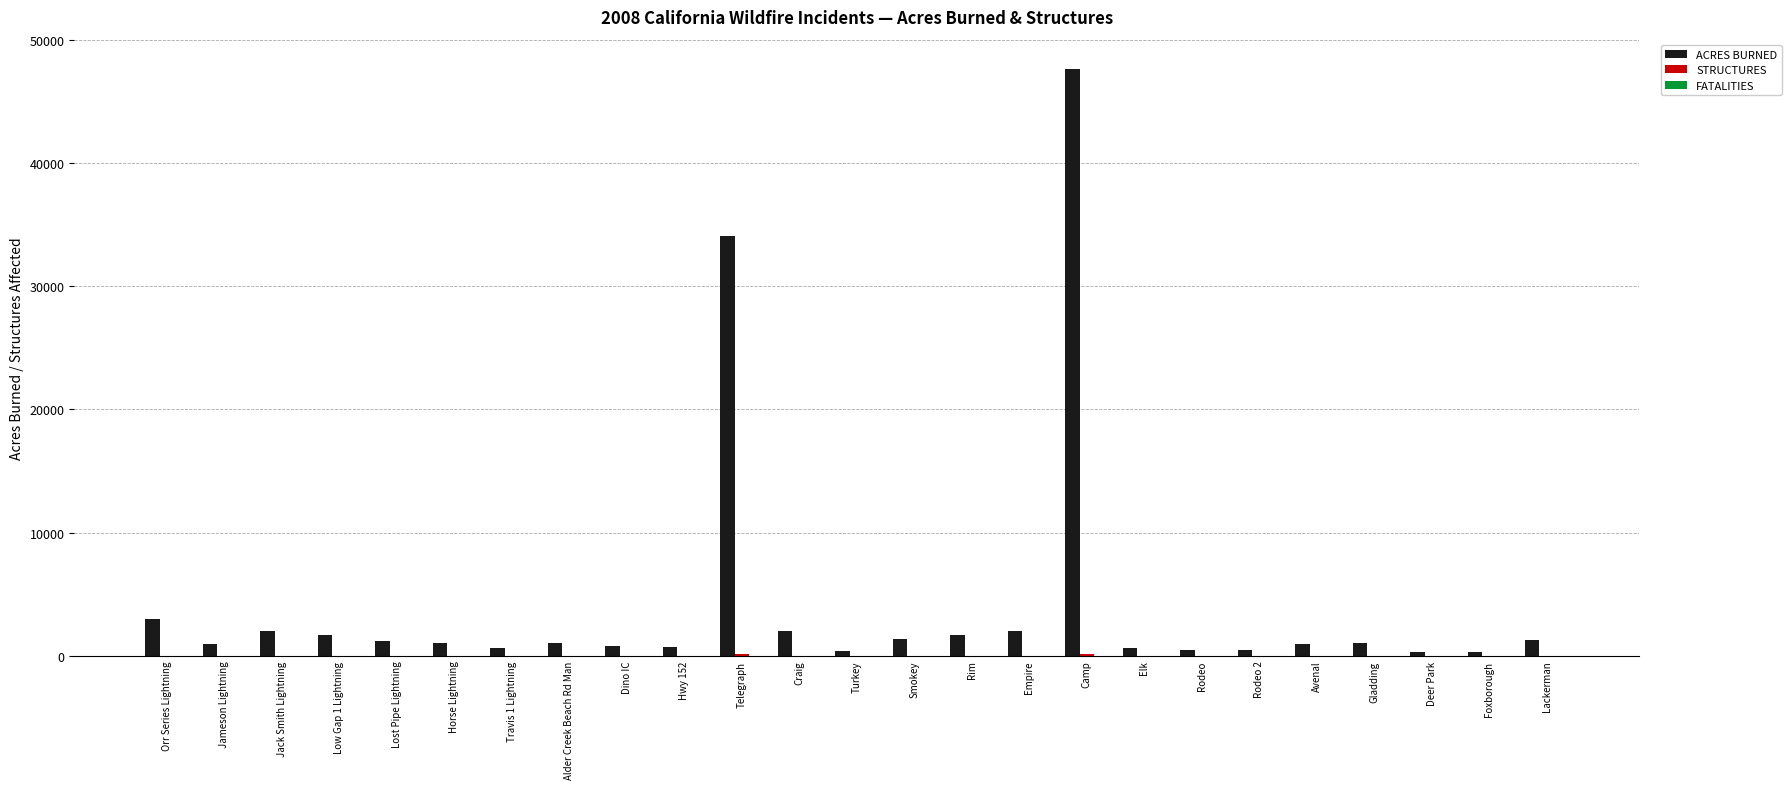

Where is ACRES BURNED nearest to the value 23973?

Telegraph